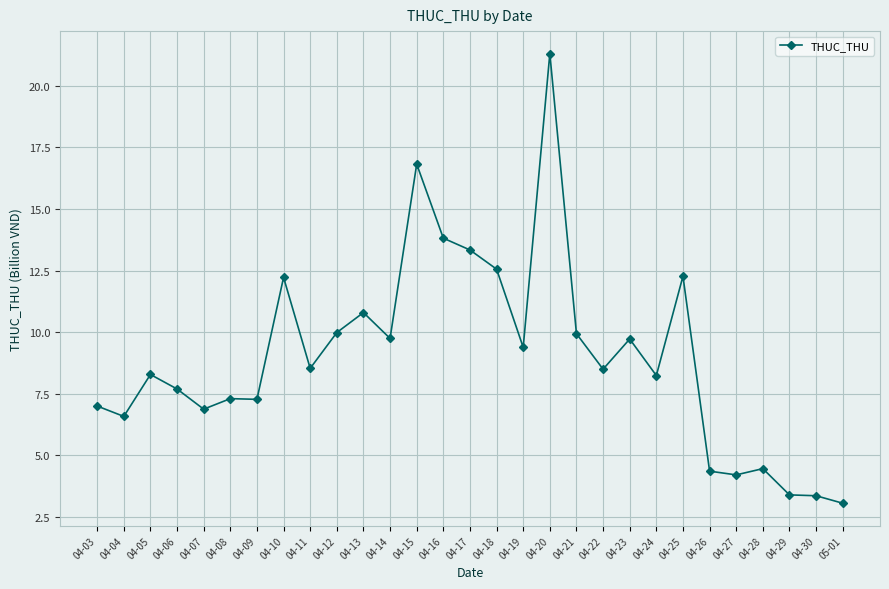

True or false: there are more than 0 points higher than both neighbors.

True